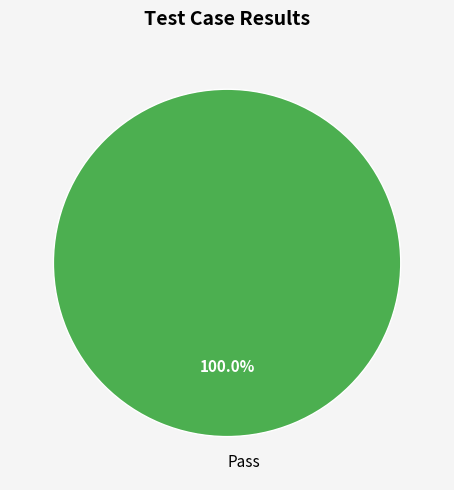

How many segments does this pie chart have?

1